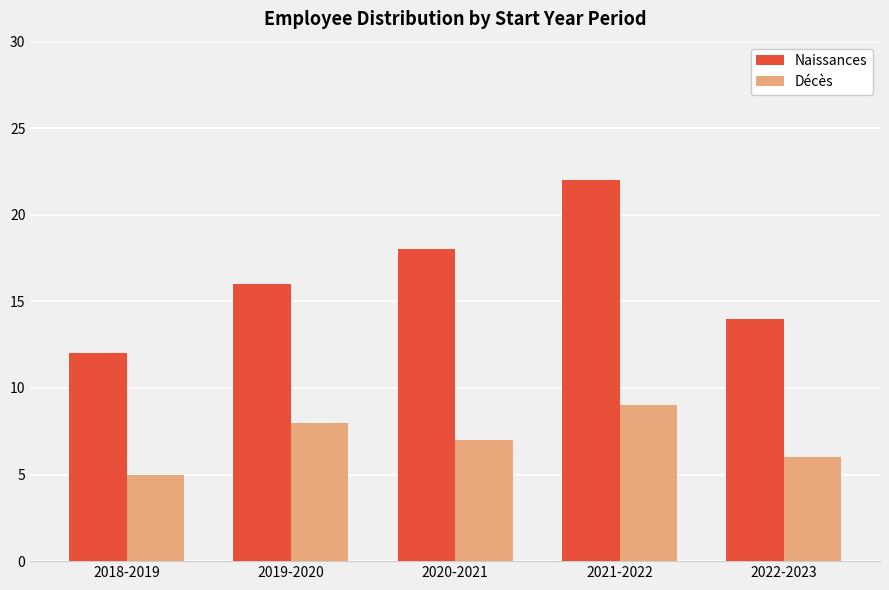

What is the difference between the highest and lowest values at 2019-2020?

8